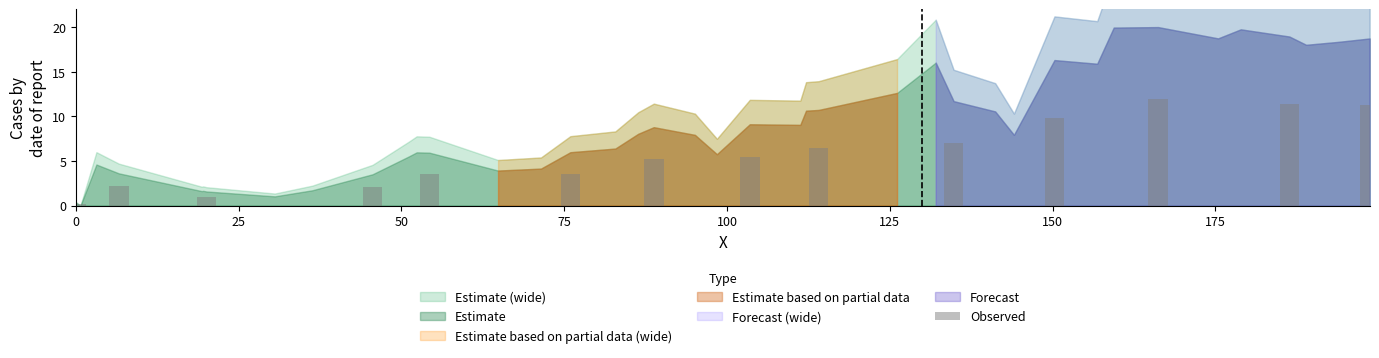

What is the greatest value displayed?

12.0